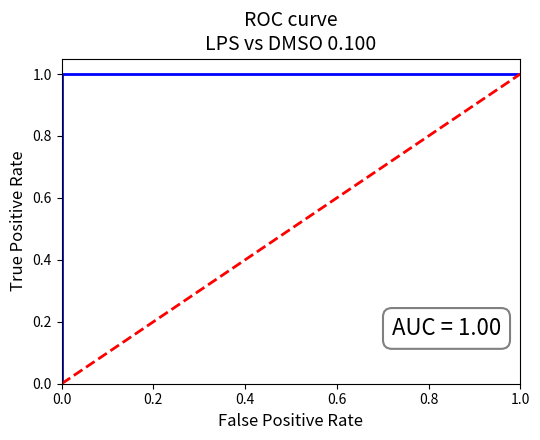

True or false: the data shows 0 at 0.0.

True